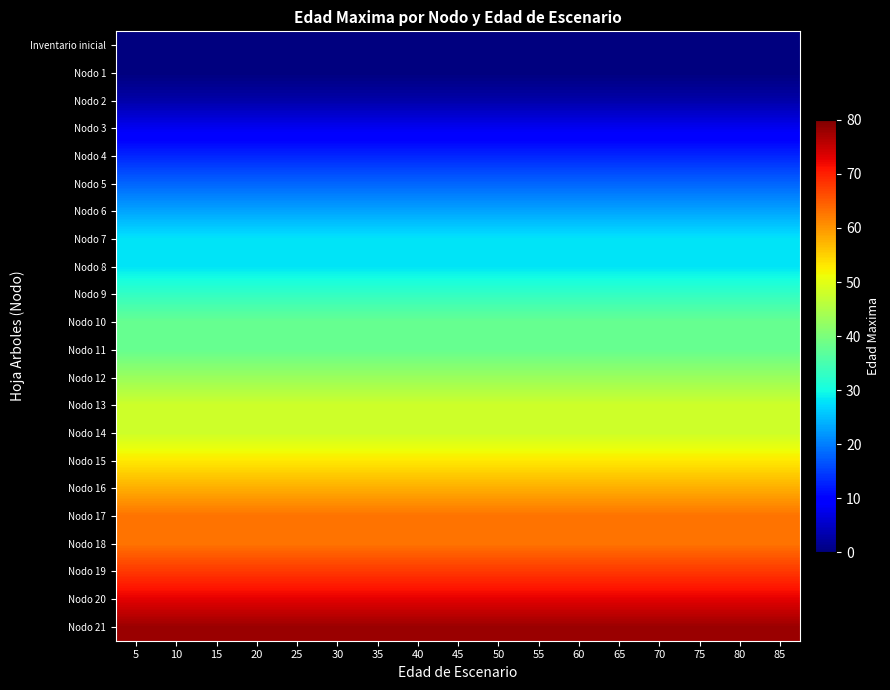

Which label corresponds to the largest value in the chart?

5